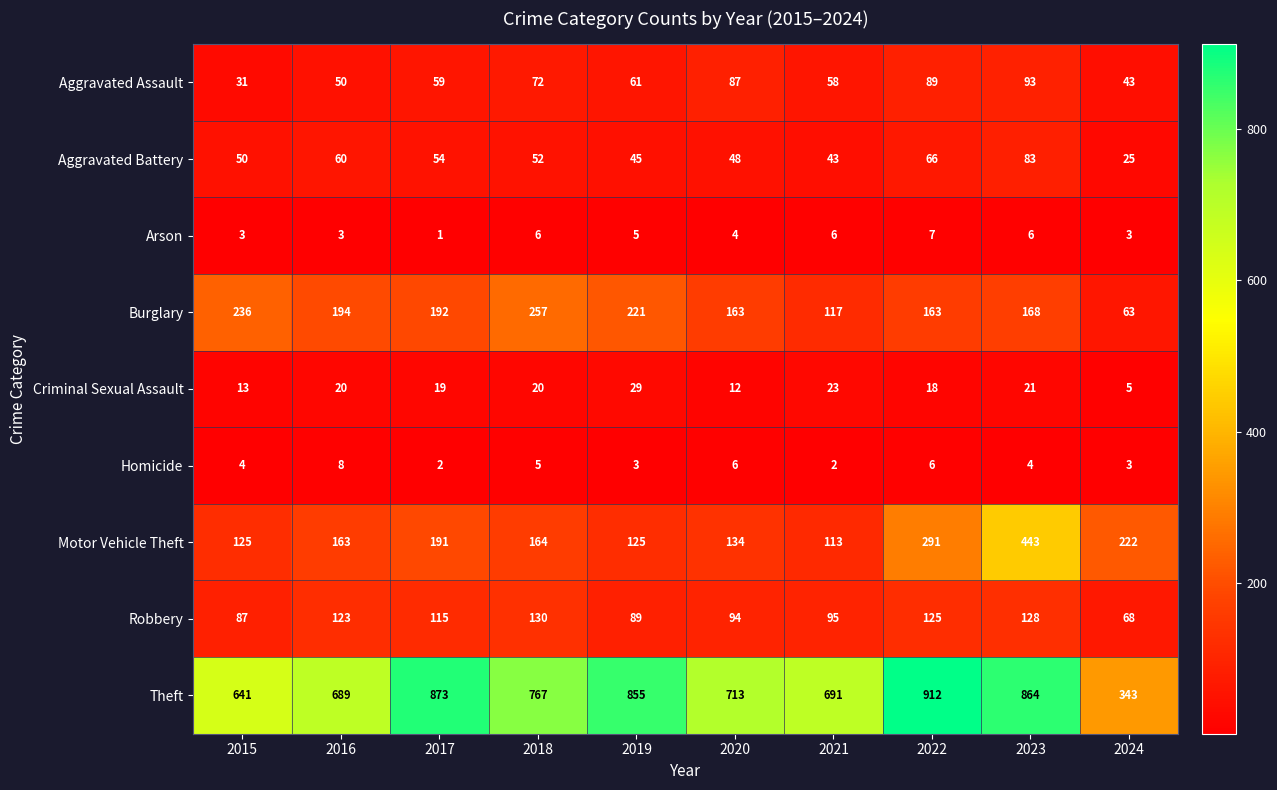

Which series has the largest total across all categories?

Theft